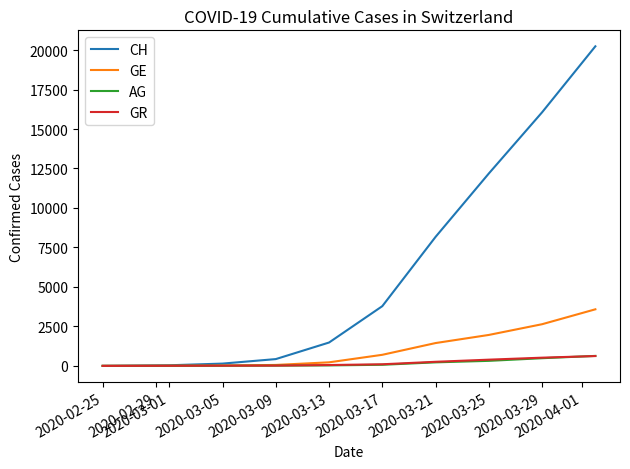

Which series has the largest range (max minus min)?

CH